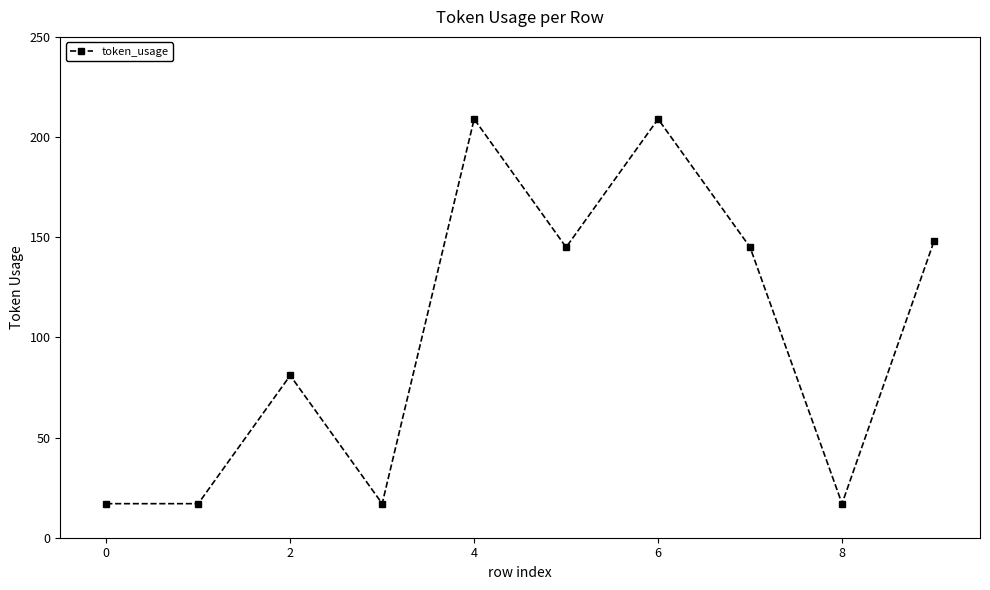

What is the value of the 3rd point from the left?

81